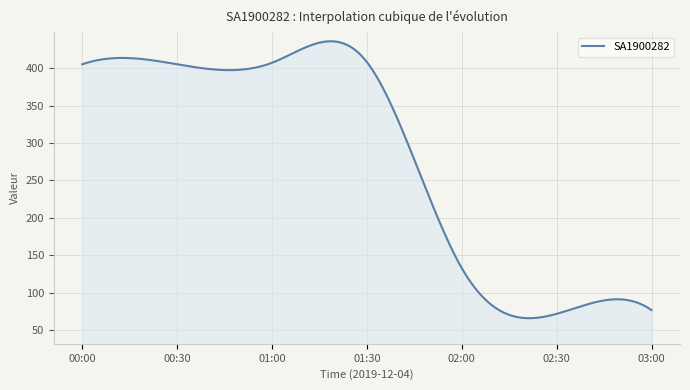

What is the difference between the maximum and minimum values?

369.6